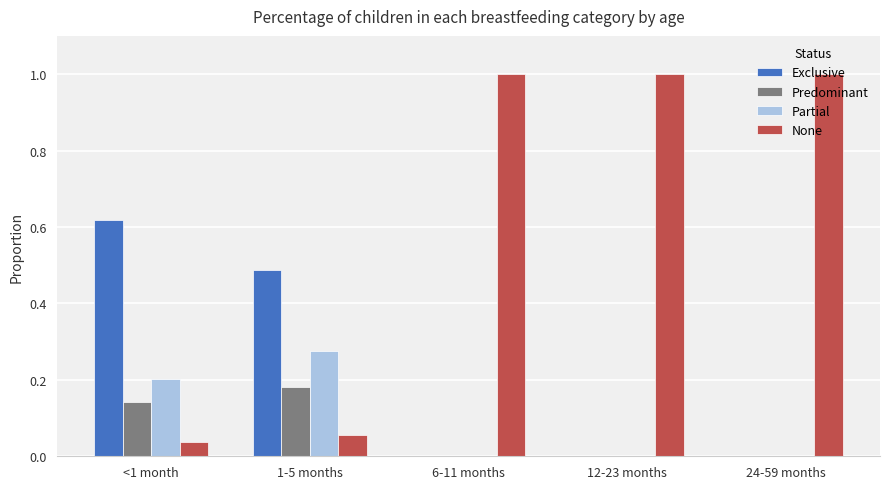

What is the total value across all series at 12-23 months?

1.0